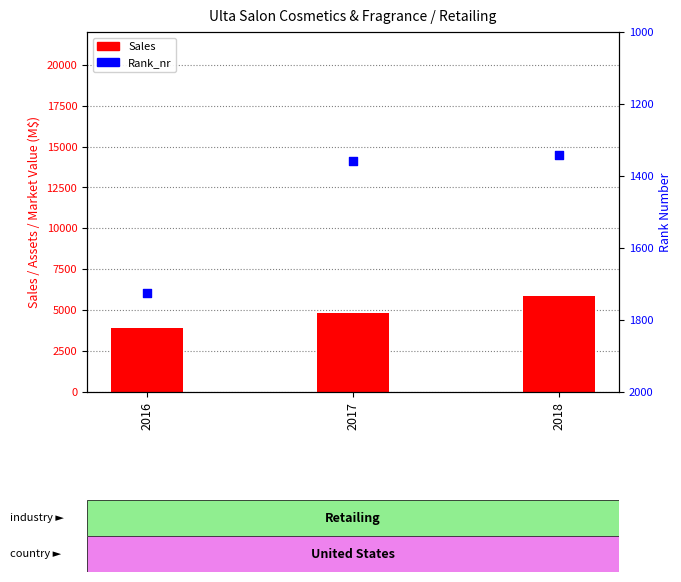

What are all the series names shown in the legend?

Sales, Rank_nr